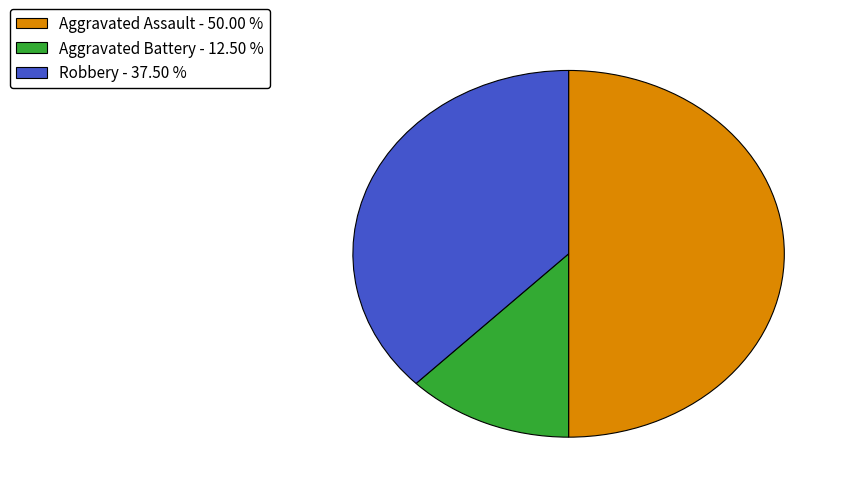

Does Robbery represent more than half of the total?

No